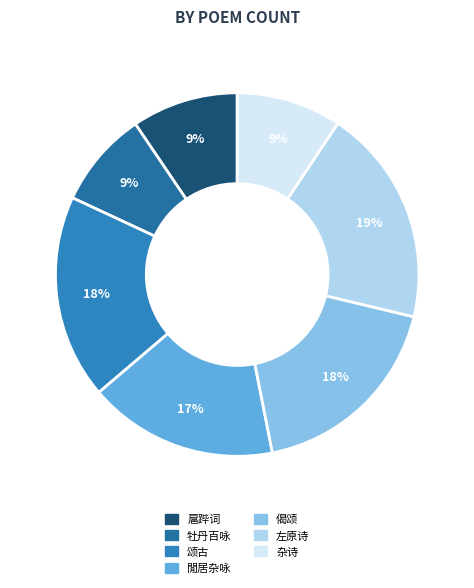

Count the number of slices in the pie.

7